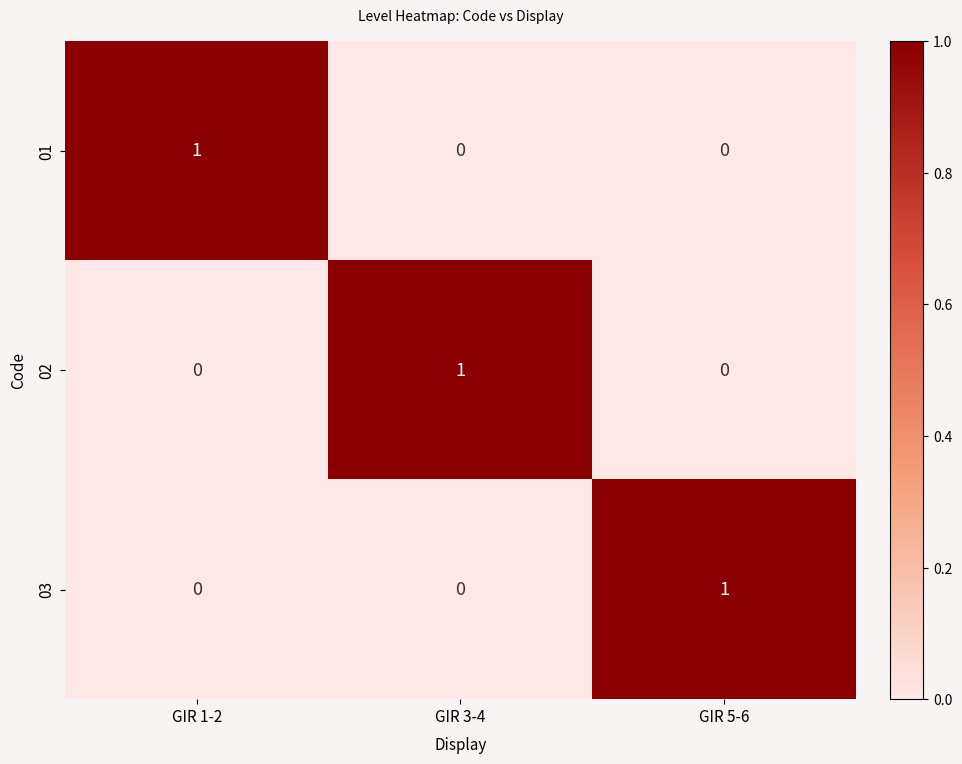

At how many categories does at least one series exceed 0?

3